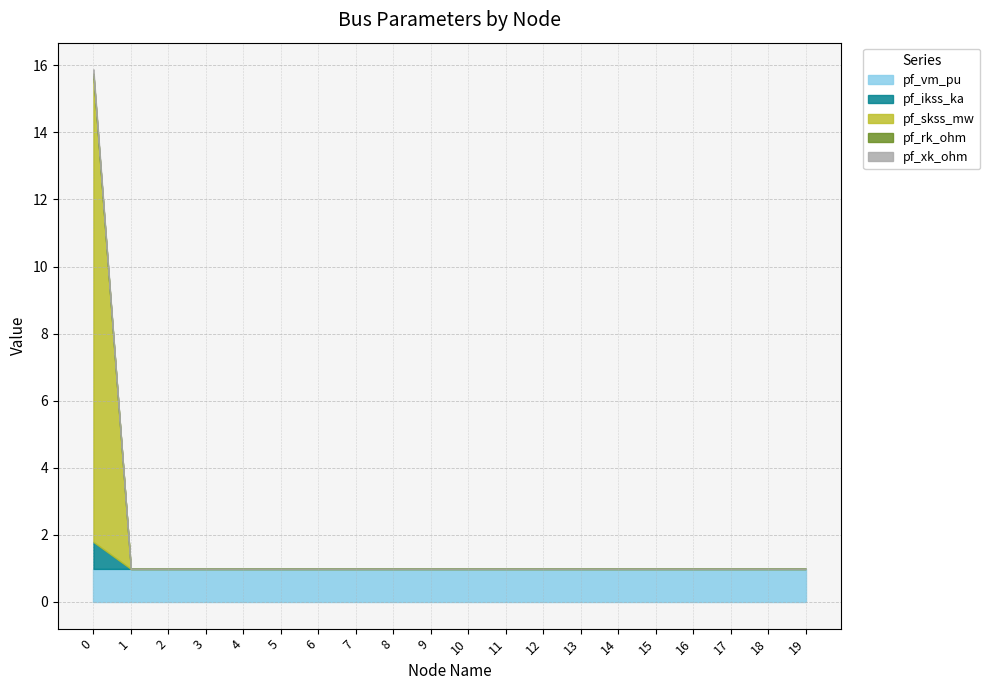

At 2, list the series in order from largest to smallest.

pf_vm_pu, pf_ikss_ka, pf_skss_mw, pf_rk_ohm, pf_xk_ohm